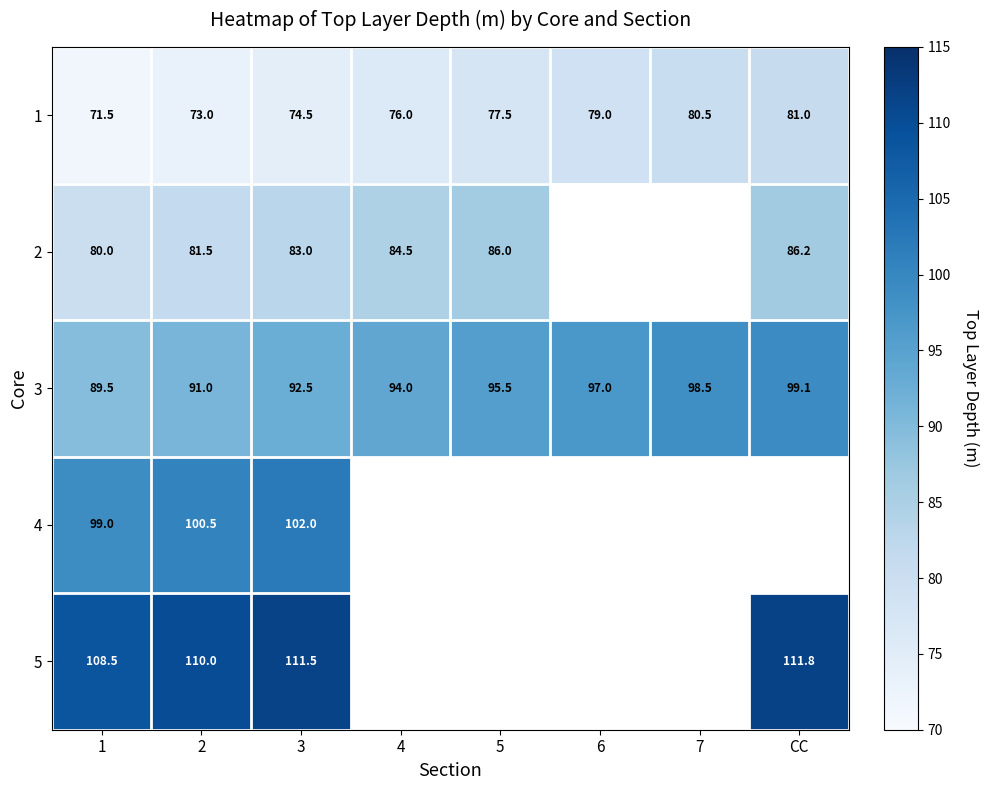

At which label does 3 first exceed 95?

5